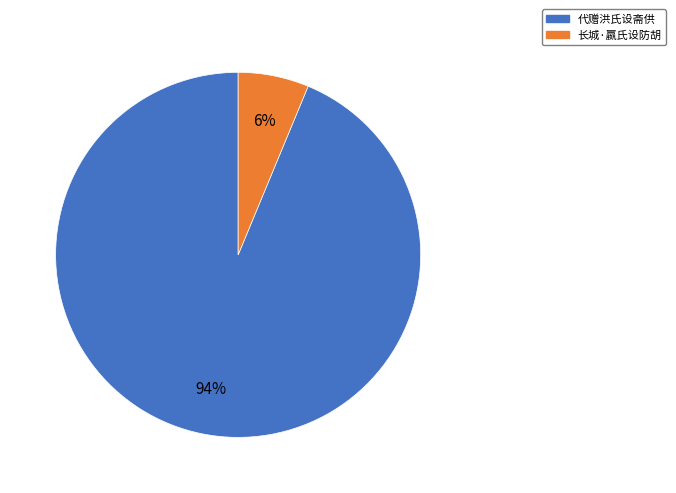

To the nearest percent, what percentage of the pie is 代赠洪氏设斋供?

94%